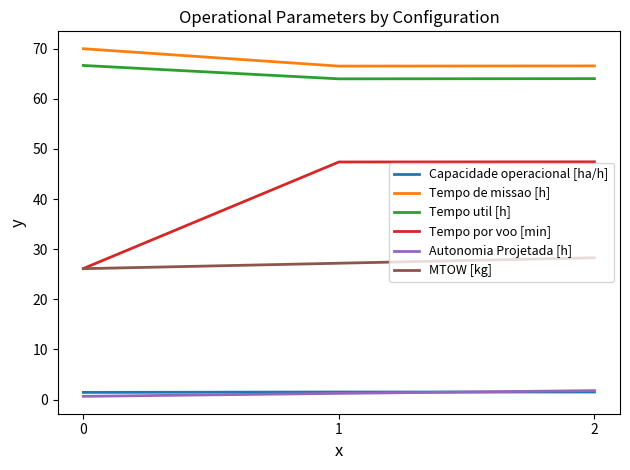

Which series has the largest range (max minus min)?

Tempo por voo [min]